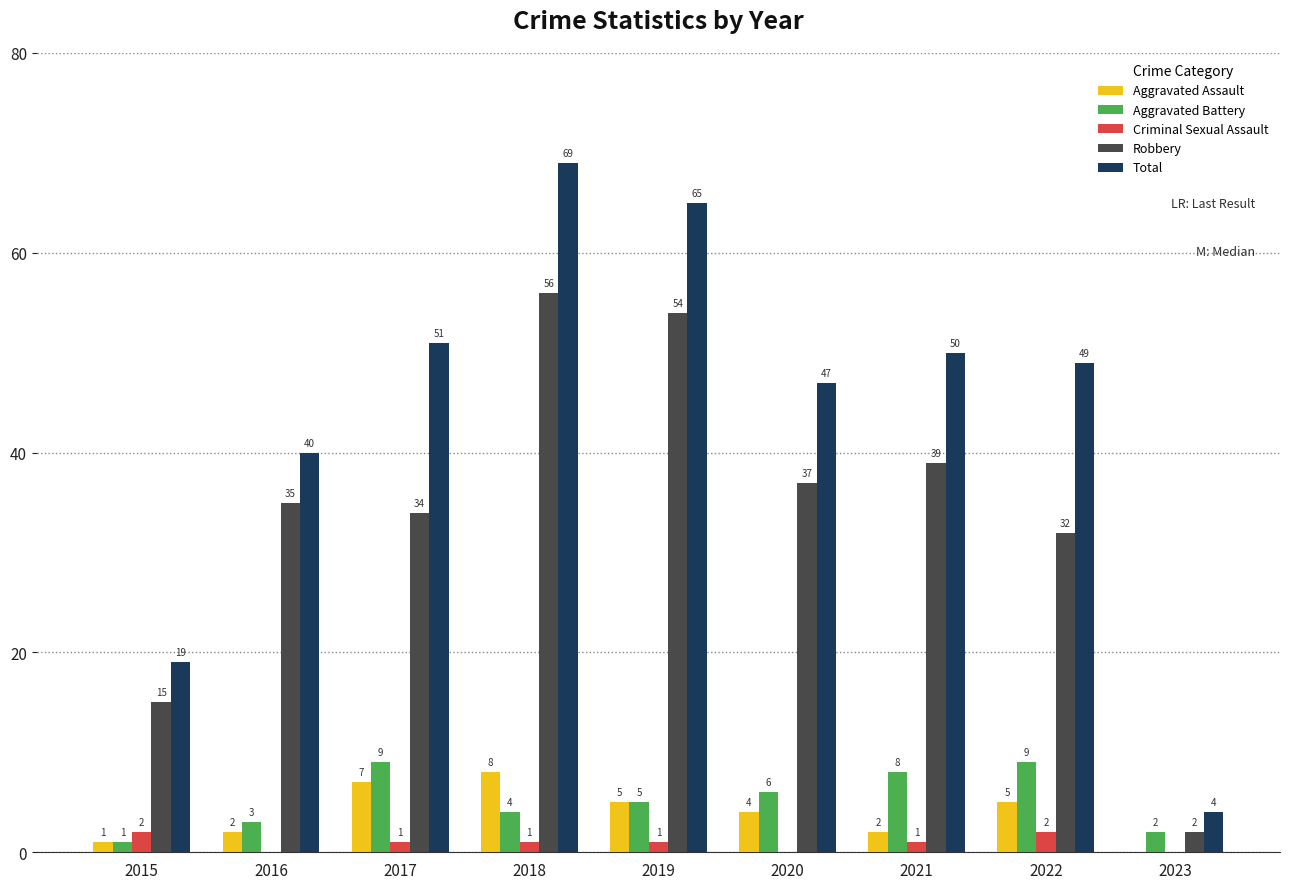

The value of Aggravated Battery at 2019 is 1. True or false?

False